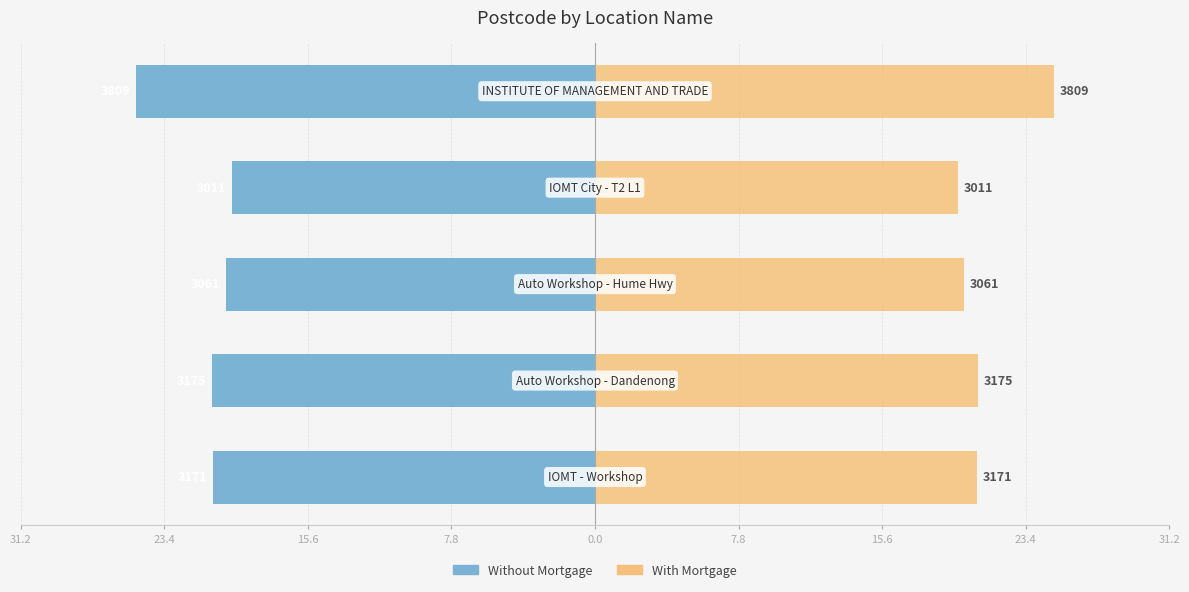

What is the approximate value of Without Mortgage at 7.8?

-19.8